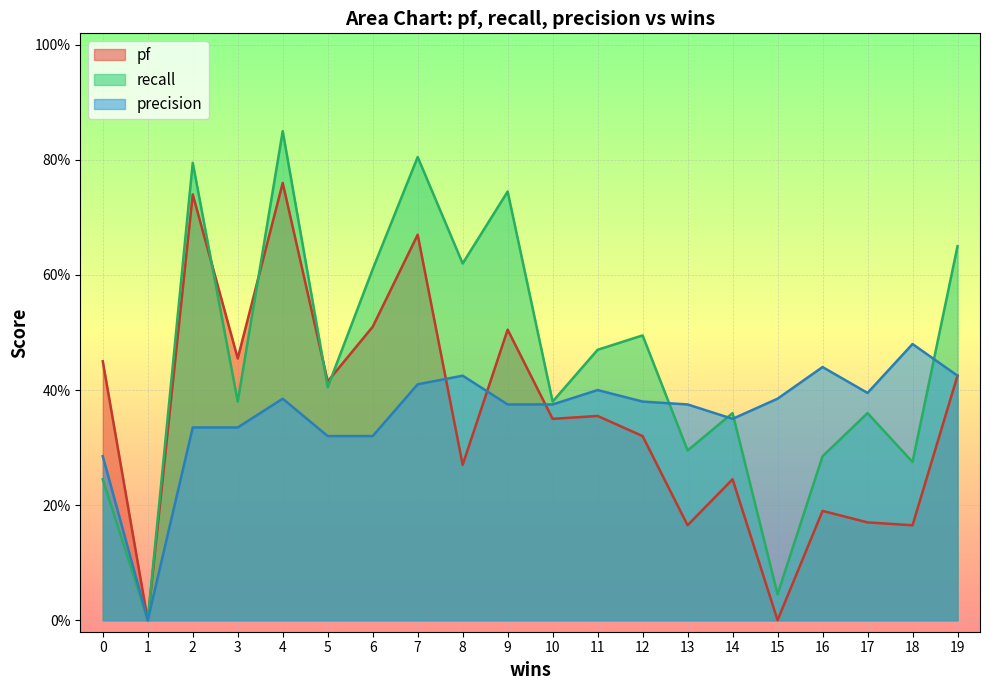

Reading left to right, list all the values displayed in this chart.

pf: 0=0.5	3=0.5	4=0.8	2=0.7	5=0.4	6=0.5	7=0.7	12=0.3	11=0.4	10=0.3	16=0.2	9=0.5	18=0.2	17=0.2	13=0.2	1=0.0	15=0.0	14=0.2	19=0.4	8=0.3
recall: 0=0.2	3=0.4	4=0.8	2=0.8	5=0.4	6=0.6	7=0.8	12=0.5	11=0.5	10=0.4	16=0.3	9=0.7	18=0.3	17=0.4	13=0.3	1=0.0	15=0.0	14=0.4	19=0.7	8=0.6
precision: 0=0.3	3=0.3	4=0.4	2=0.3	5=0.3	6=0.3	7=0.4	12=0.4	11=0.4	10=0.4	16=0.4	9=0.4	18=0.5	17=0.4	13=0.4	1=0.0	15=0.4	14=0.3	19=0.4	8=0.4